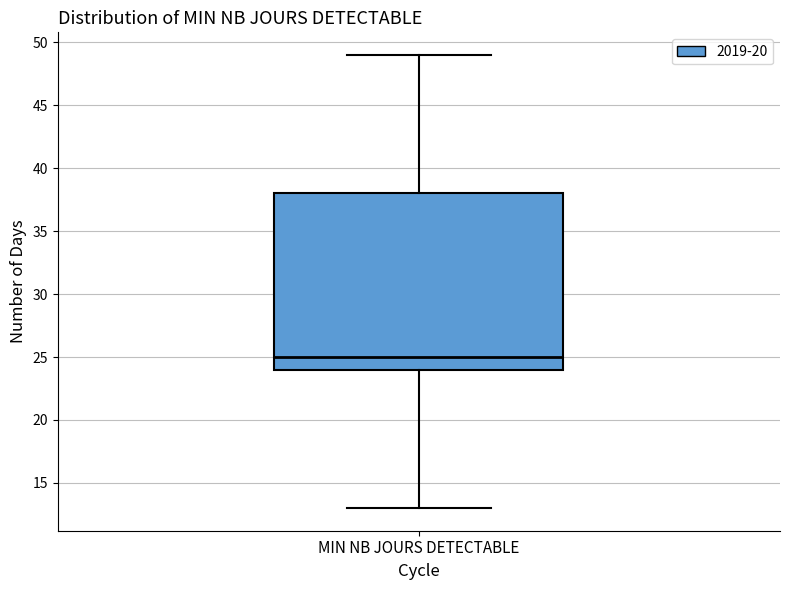

Where does the median line of the box for MIN NB JOURS DETECTABLE sit on the y-axis? The values are not printed on the chart, so give them approximately, as read against the axis.

25